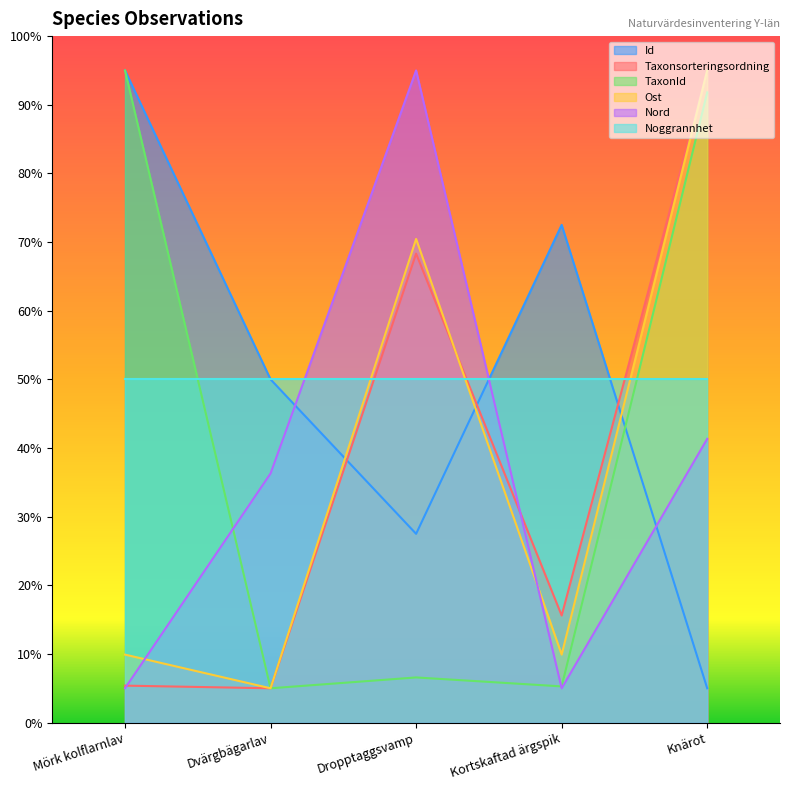

What is the average value of the Taxonsorteringsordning series?

37.9